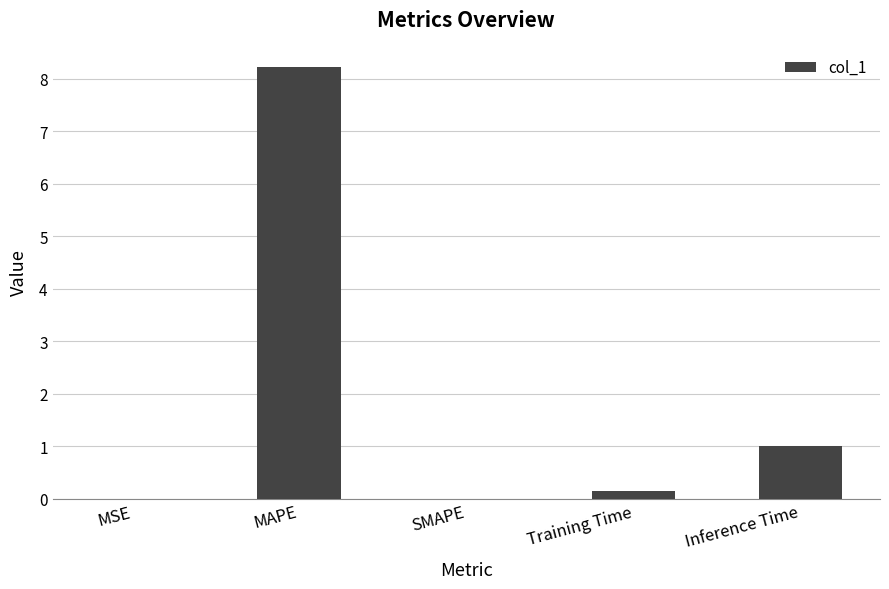

The value at Training Time is 0.1. True or false?

True